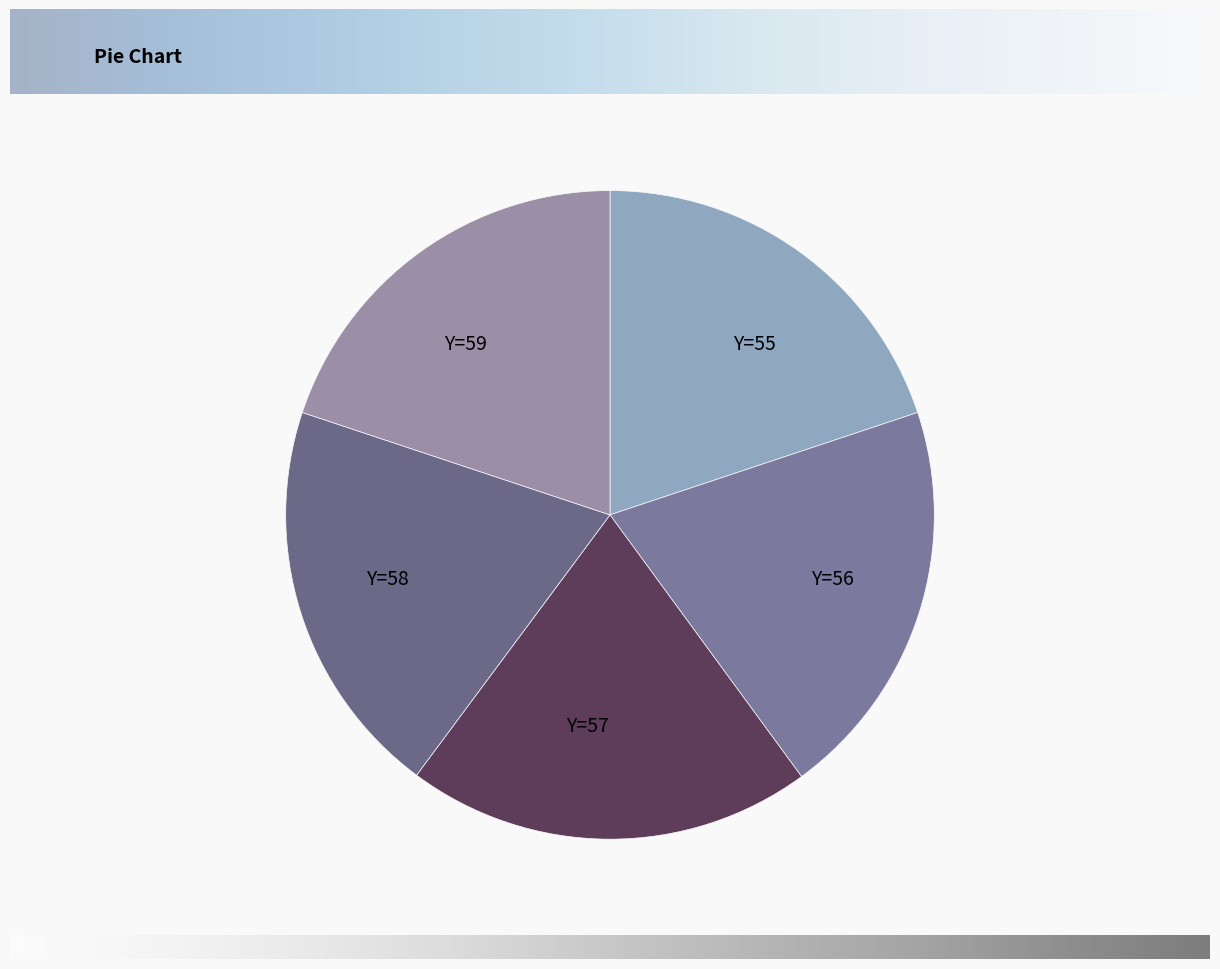

Combined, do Y=58 and Y=57 account for over 50%?

No